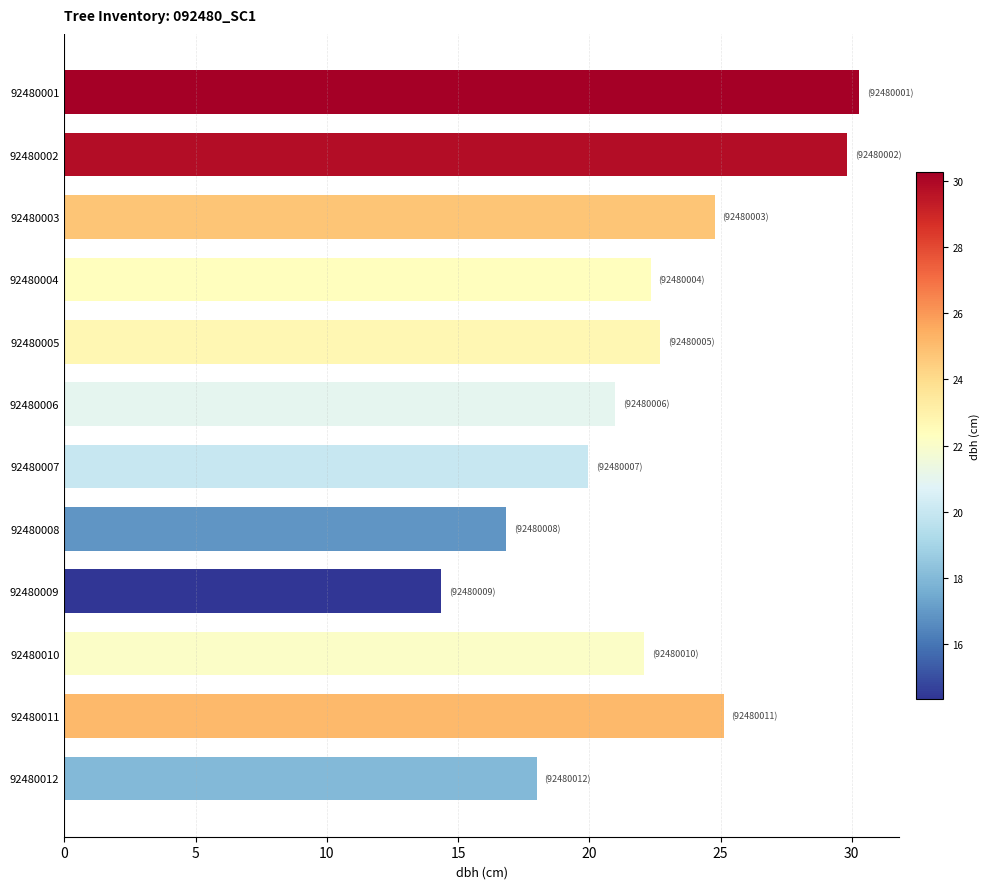

Read the value at 92480010.

22.1